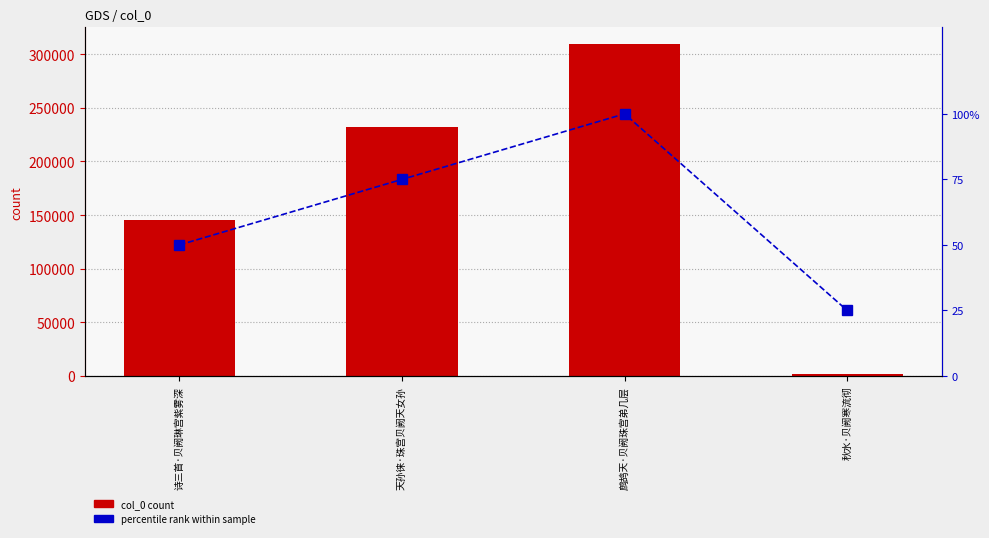

Which series has the largest total across all categories?

col_0 count